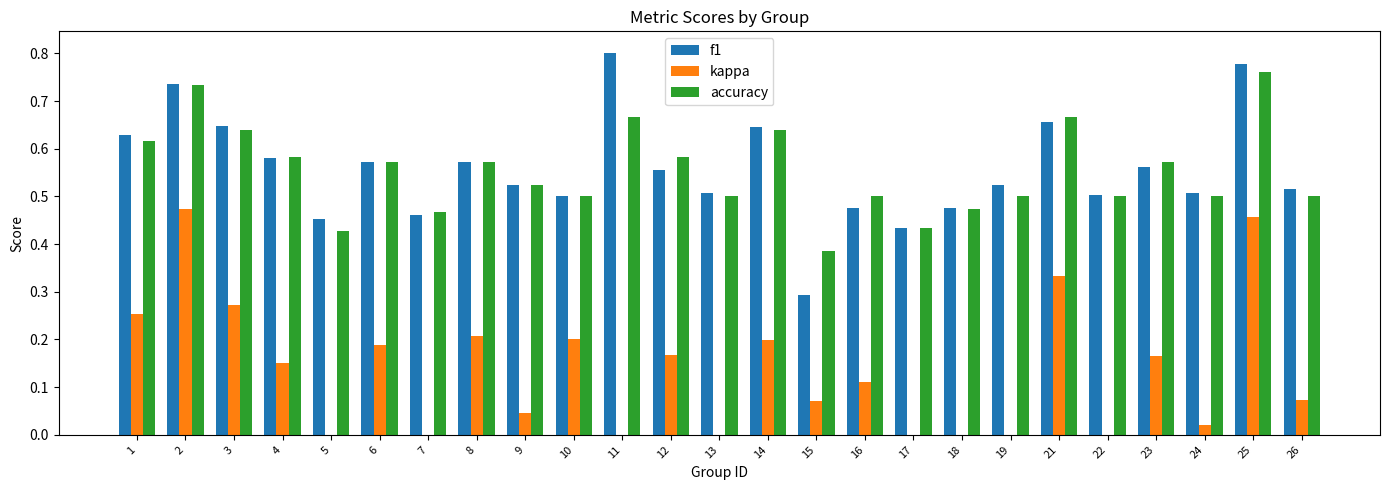

Count the number of data series in this chart.

3